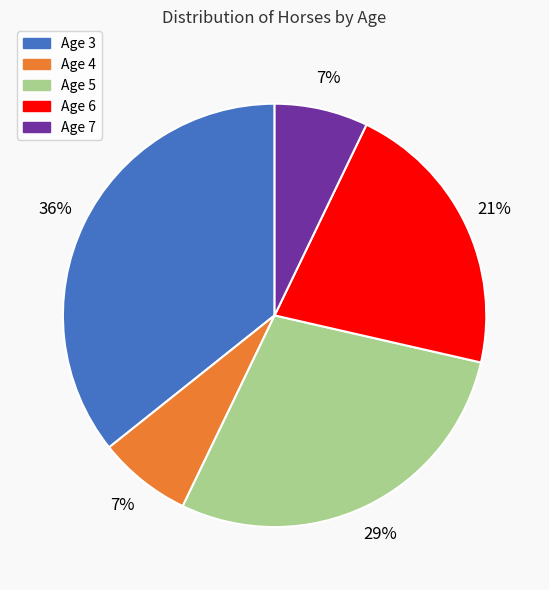

Which slice is the largest?

Age 3